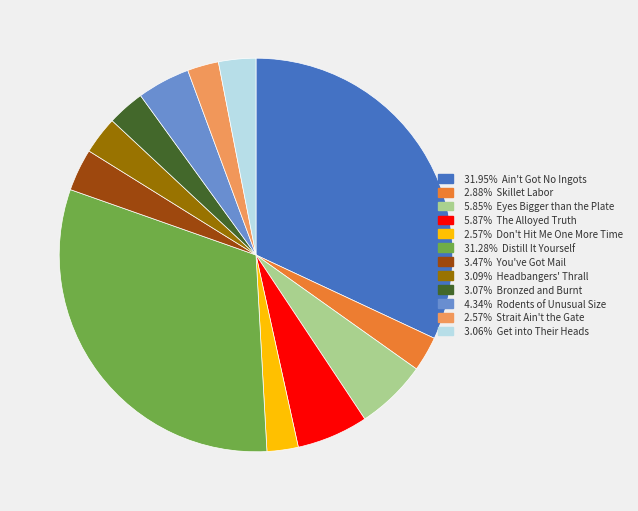

How many segments does this pie chart have?

12